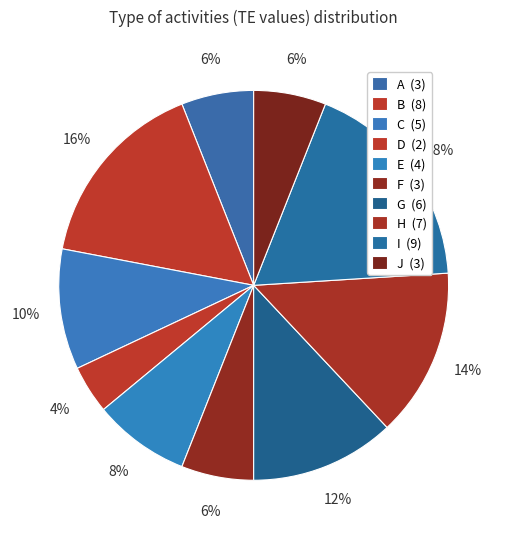

Is there any slice that represents more than half of the pie?

No